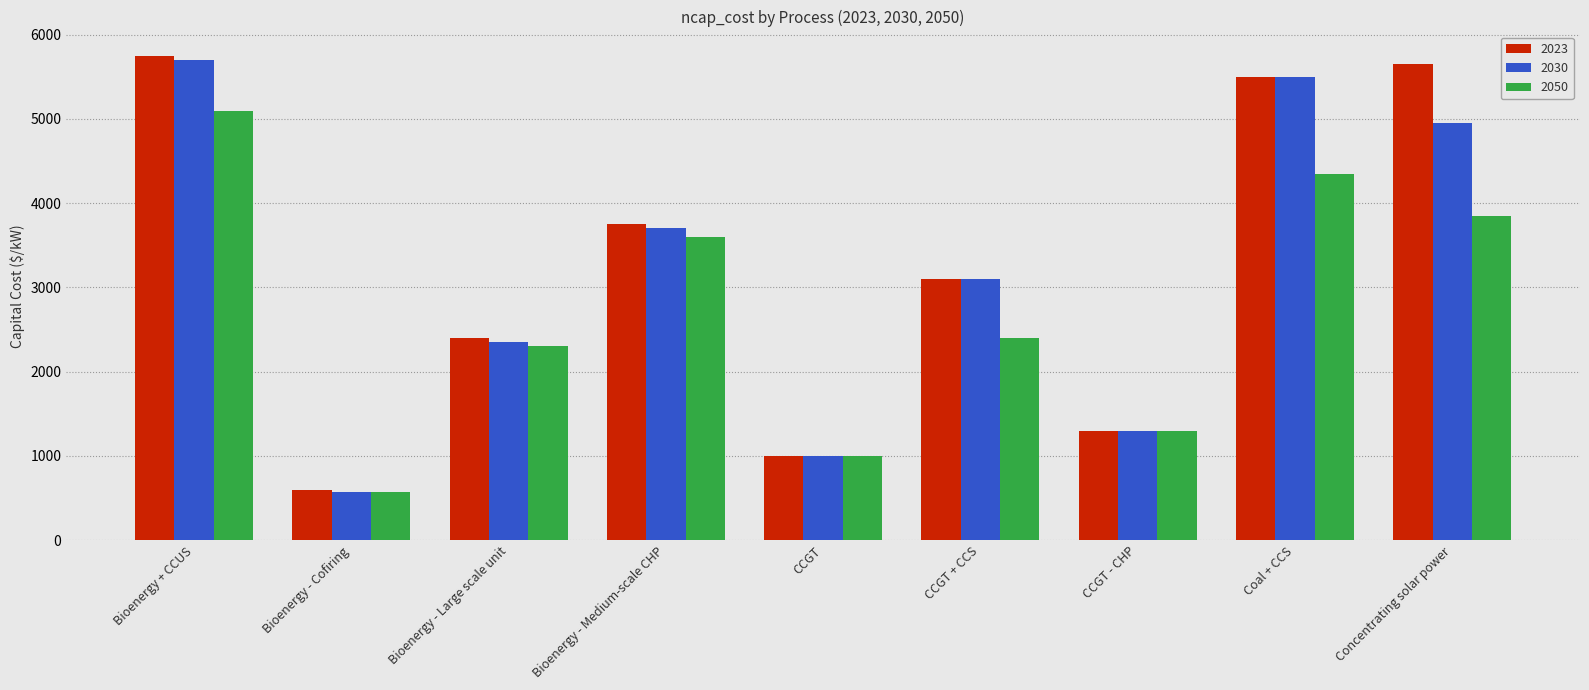

Which series has the largest total across all categories?

2023